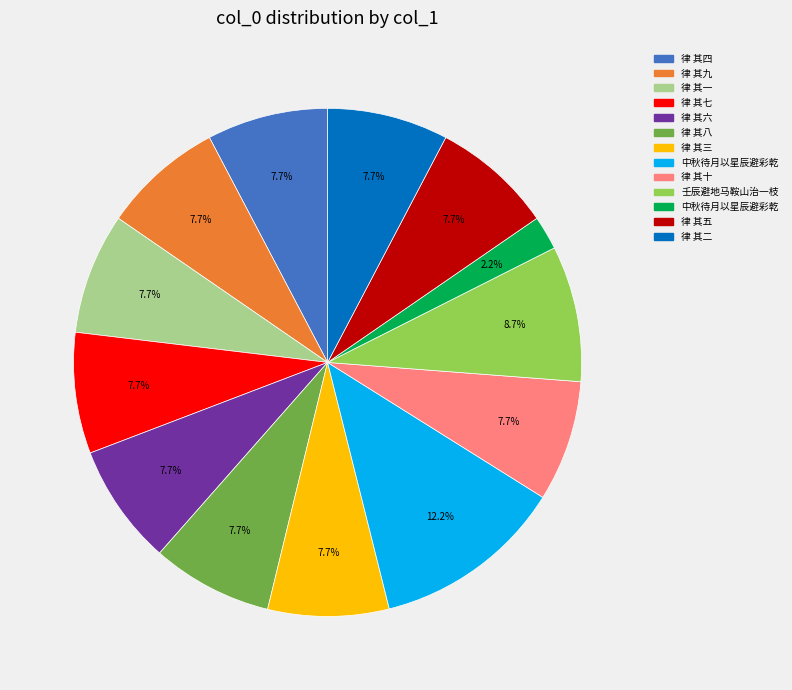

Does any single category account for the majority?

No